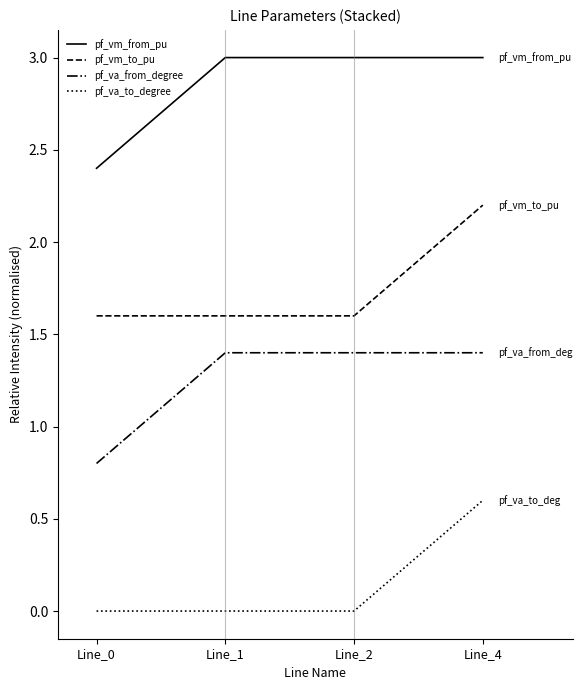

What is the difference between the highest and lowest values at Line_4?

2.4